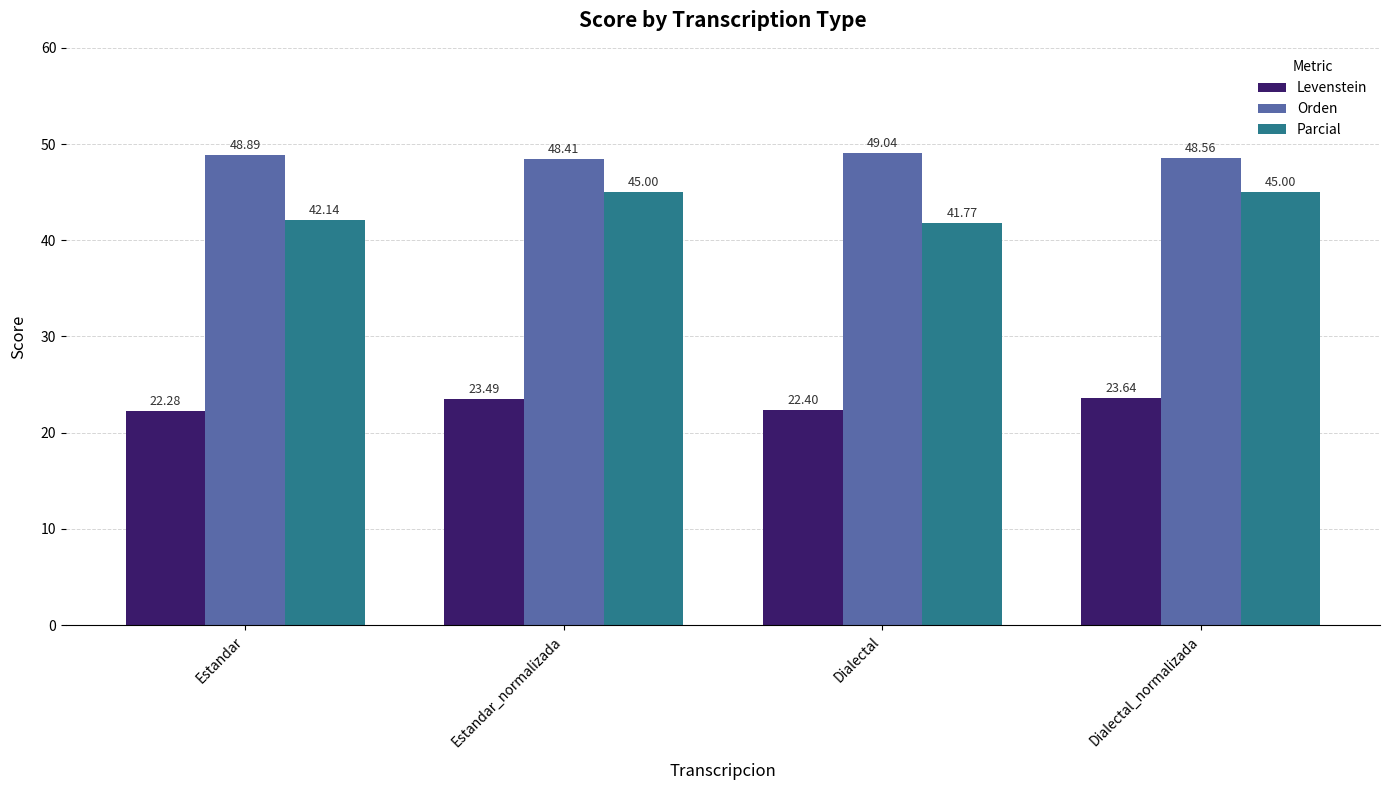

What is the average value of the Levenstein series?

23.0